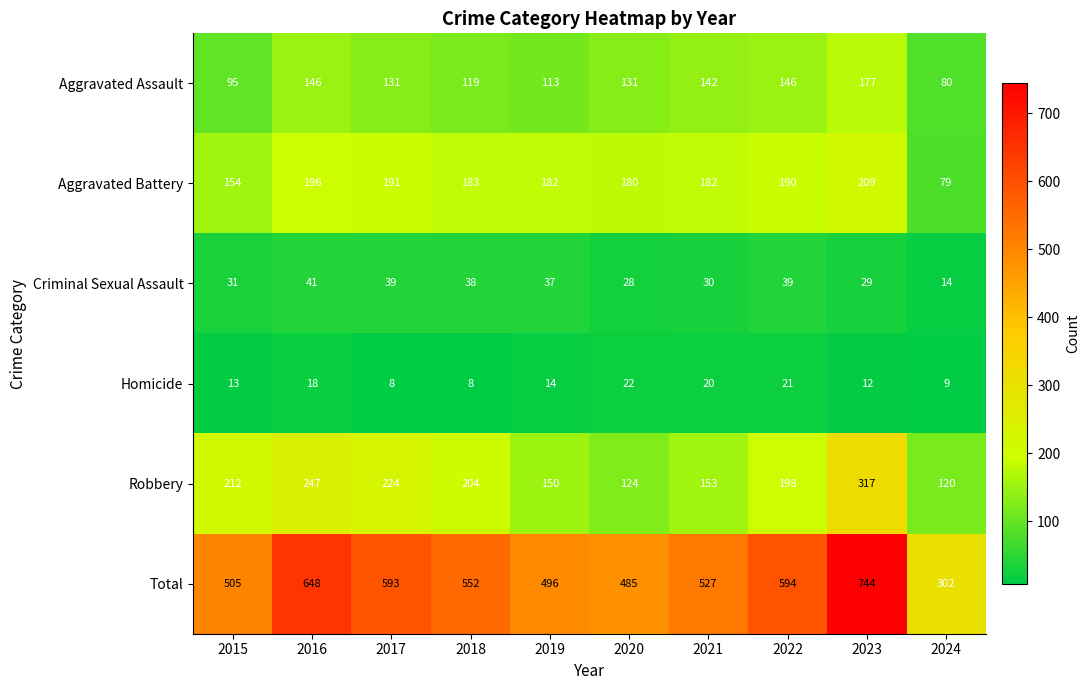

Which series has the largest range (max minus min)?

Total